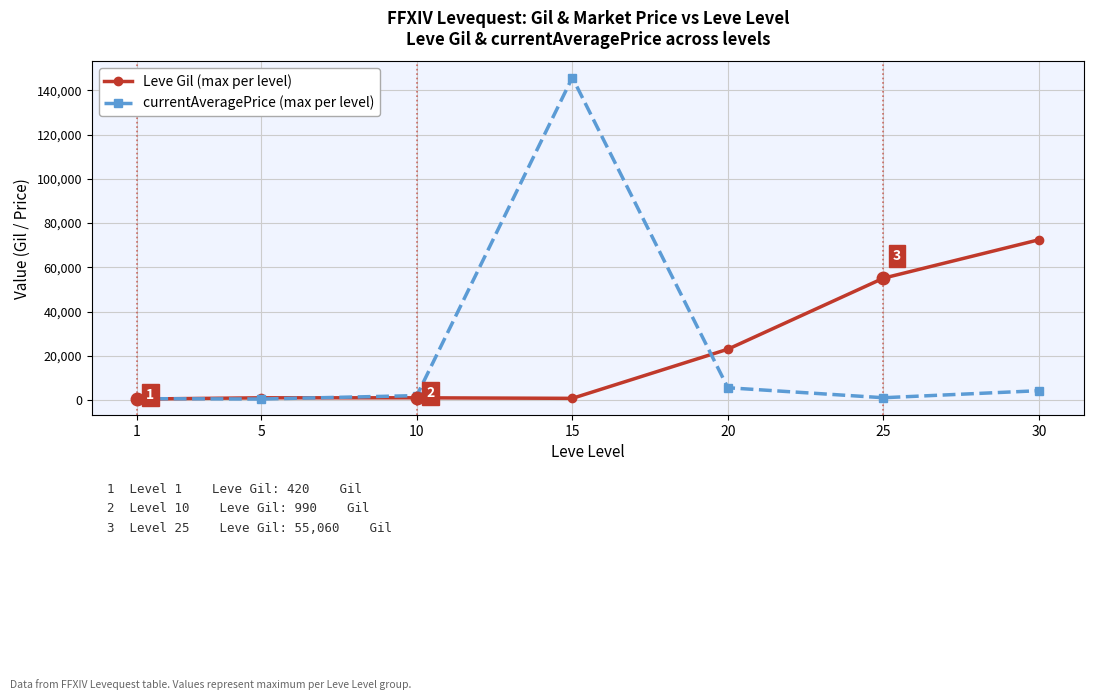

True or false: Leve Gil (max per level) has more than 0 points higher than both neighbors.

True